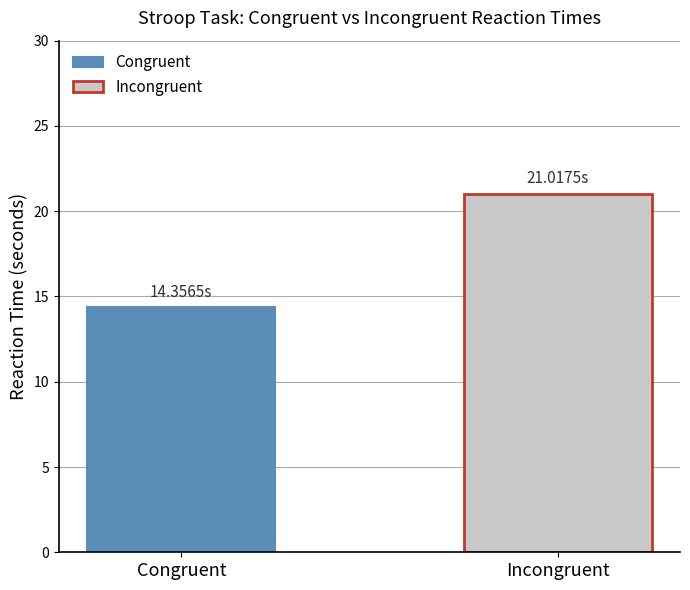

Rank the series by their maximum value, from highest to lowest.

Incongruent, Congruent